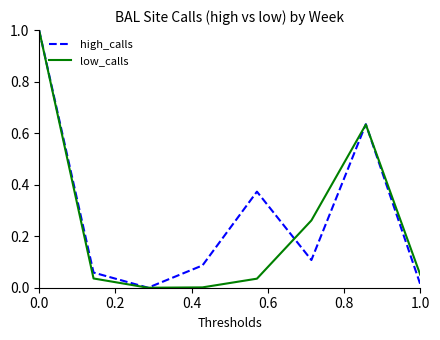

What is the highest value of the low_calls series?

1.0